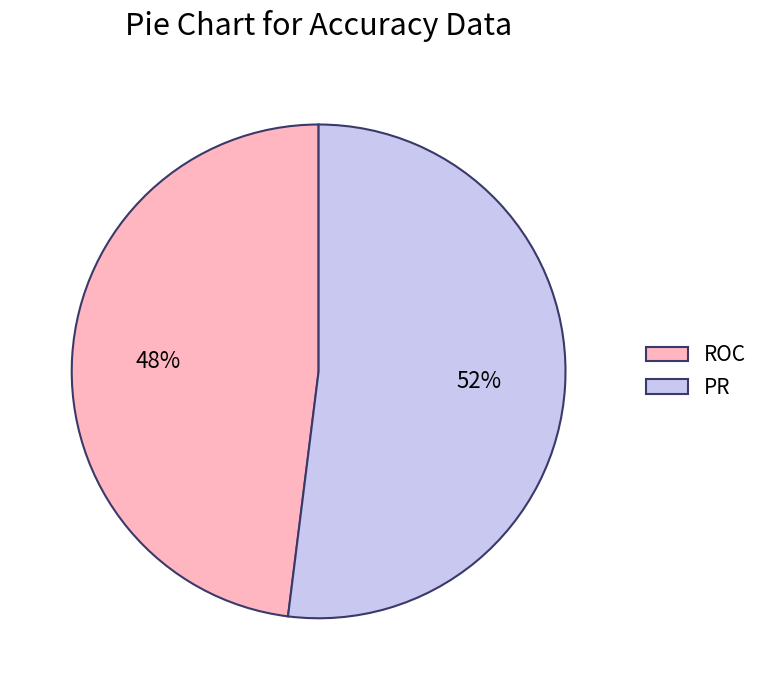

What percentage is the PR slice, to the nearest percent?

52%